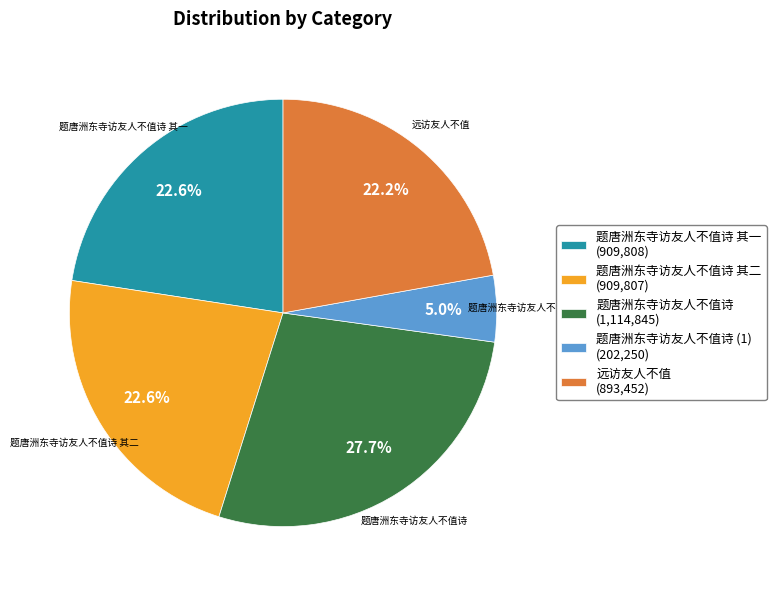

Does 题唐洲东寺访友人不值诗 (1,114,845) represent more than half of the total?

No